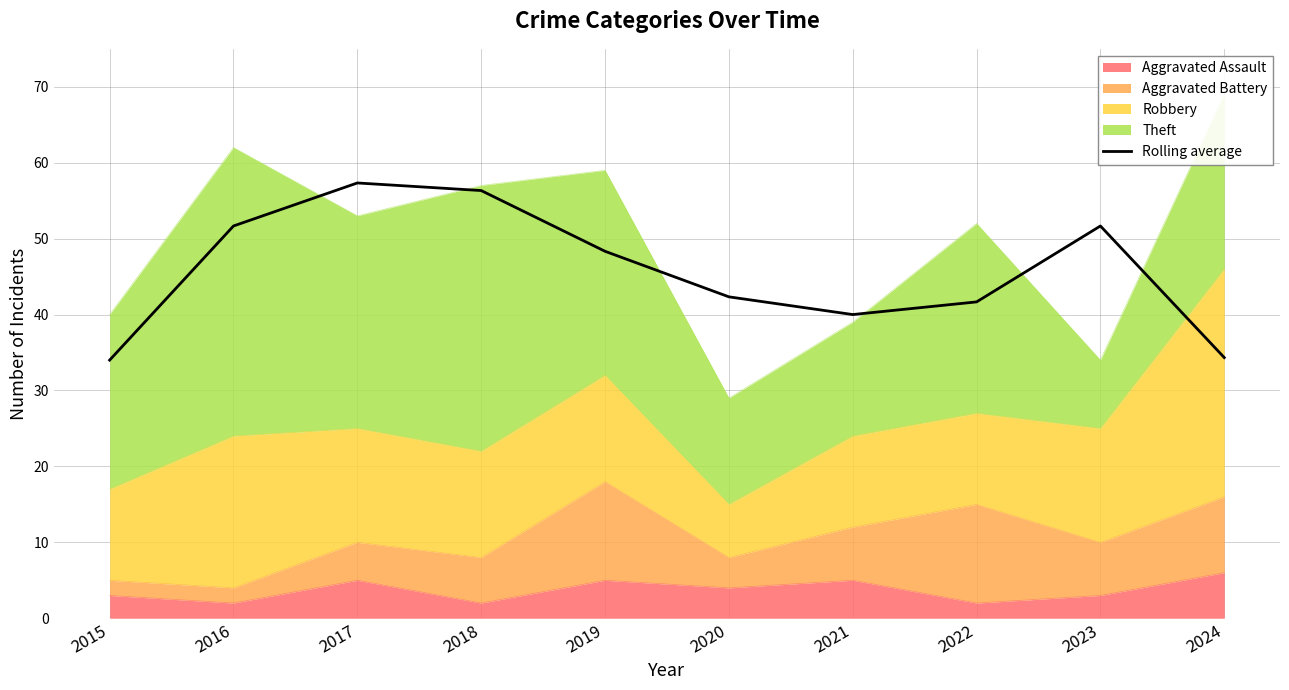

Reading left to right, transcribe all the data shown in this chart.

2015=34.0	2016=51.7	2017=57.3	2018=56.3	2019=48.3	2020=42.3	2021=40.0	2022=41.7	2023=51.7	2024=34.3